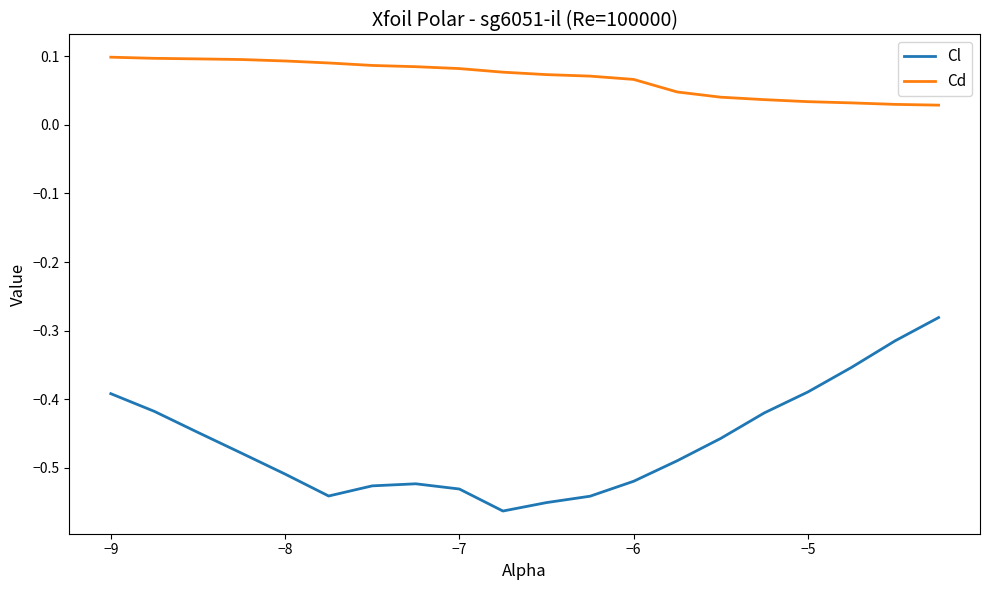

List the series in order of their peak value, lowest first.

Cl, Cd